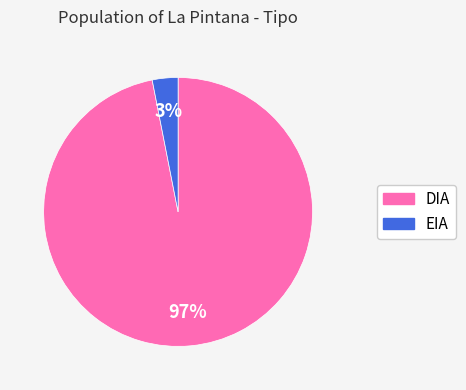

Which slice is the smallest?

EIA